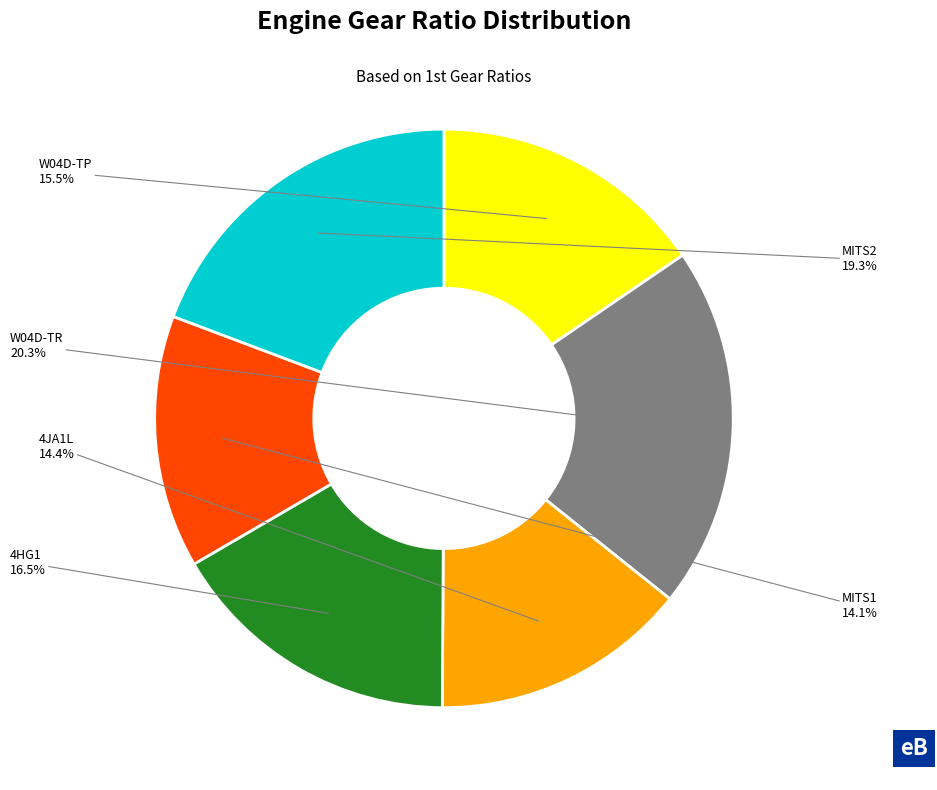

What is the total percentage of W04D-TP and 4HG1?

32.0%